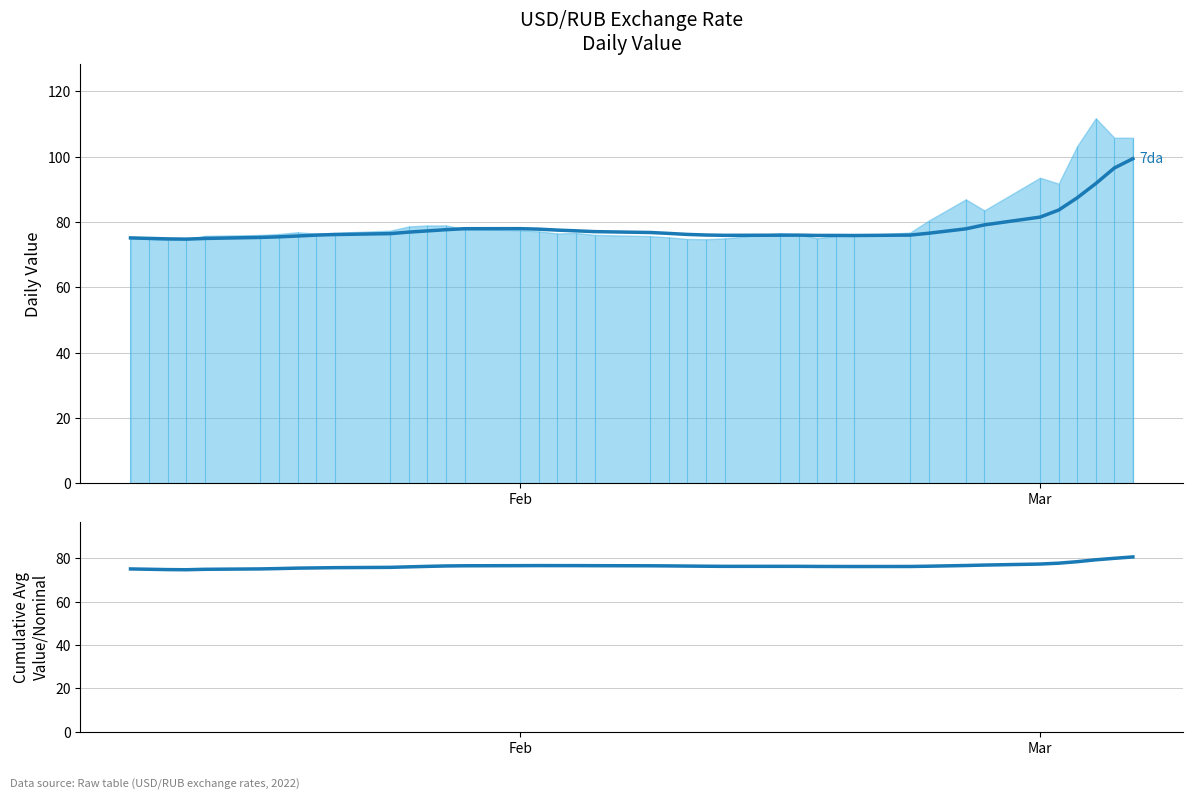

How many interior local peaks does the 7-day avg series have?

3